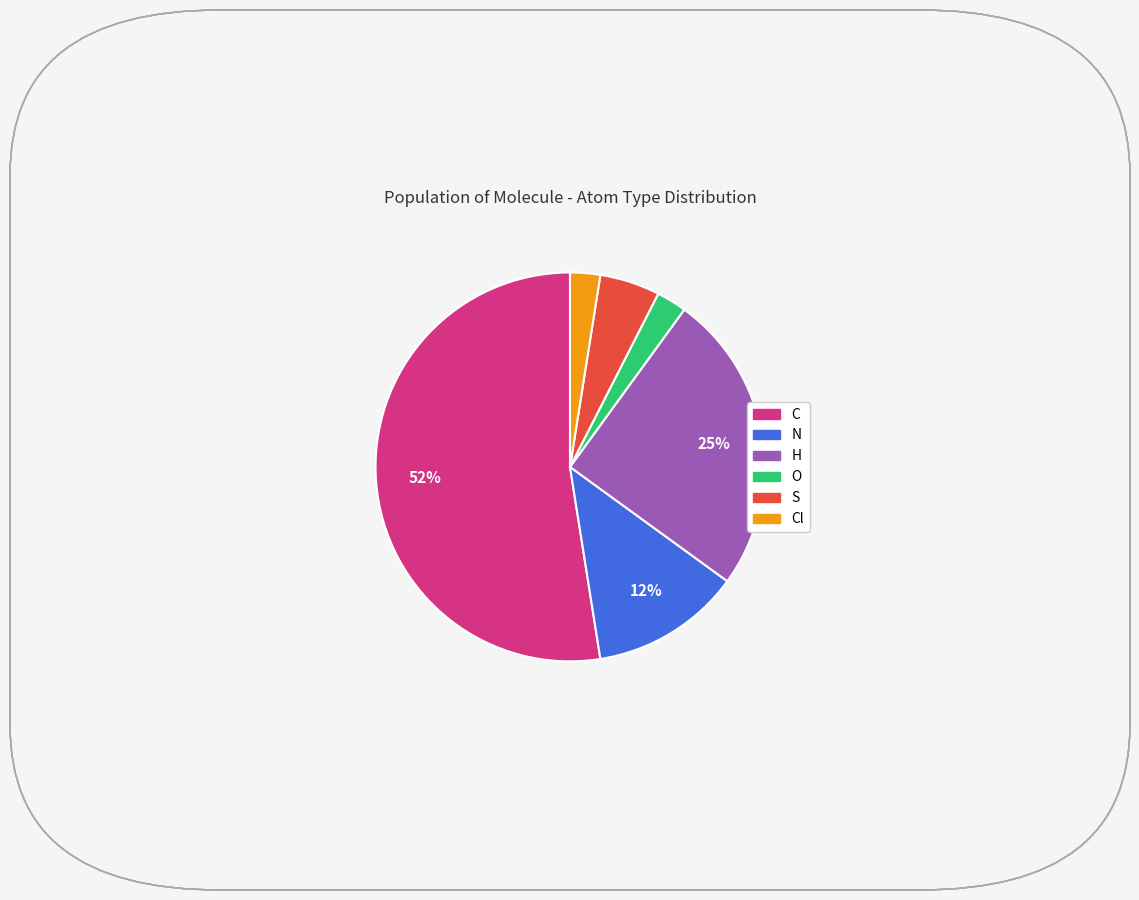

Is there any slice that represents more than half of the pie?

Yes